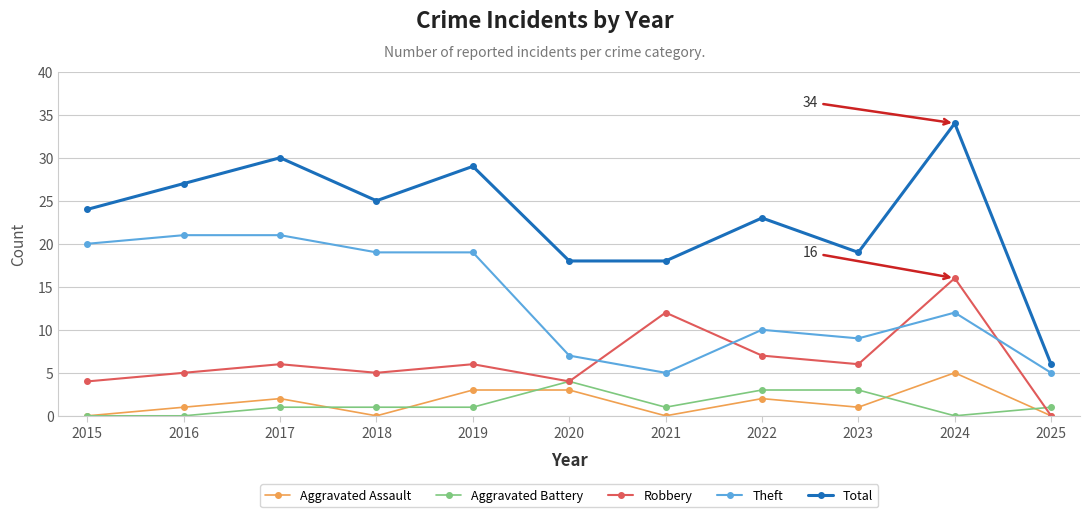

How many interior local valleys does the Robbery series have?

3